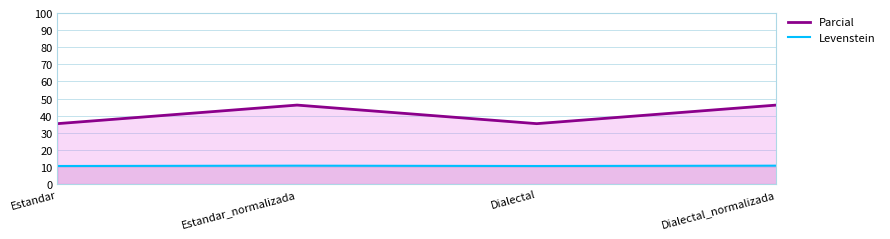

How many lines are shown in the chart?

2